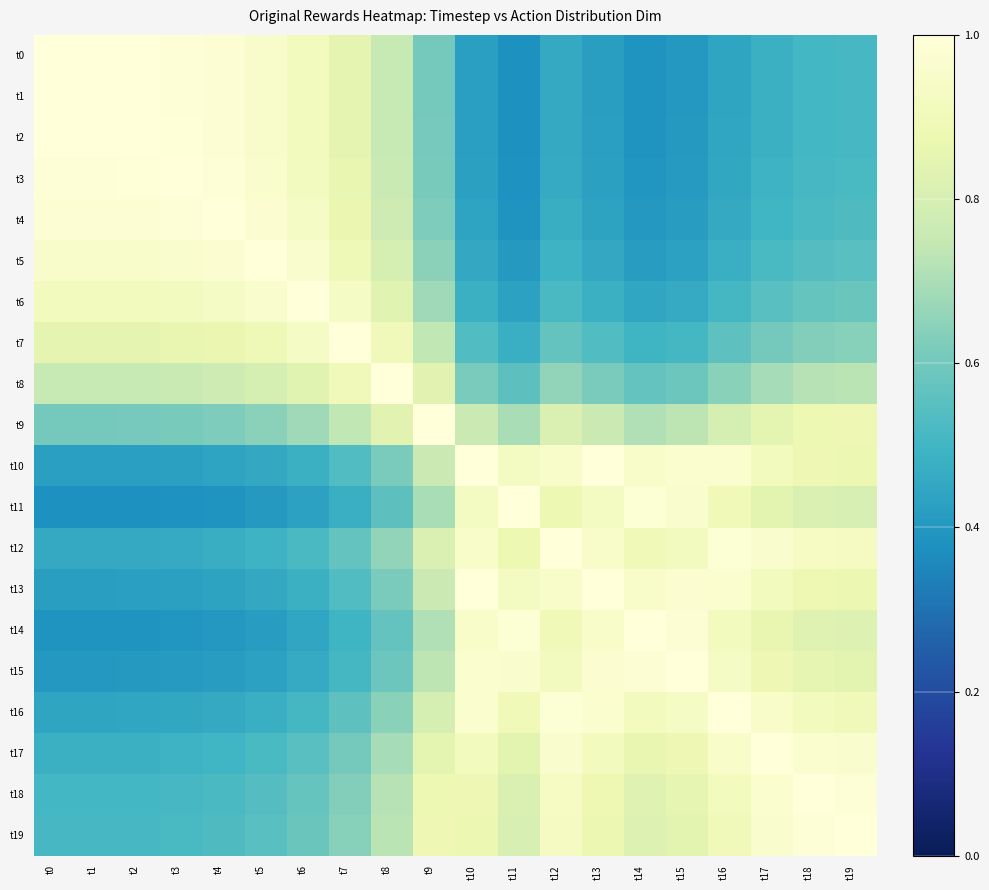

Rank the series at t0 from lowest to highest value.

t11, t14, t15, t13, t10, t16, t12, t17, t18, t19, t9, t8, t7, t6, t5, t4, t3, t2, t1, t0